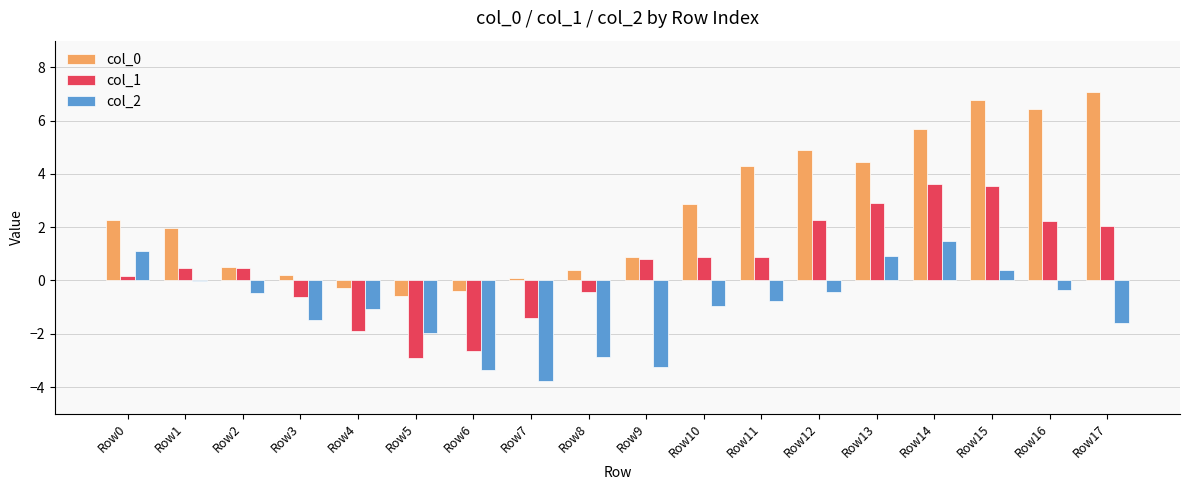

What is the maximum value shown in the chart?

7.1